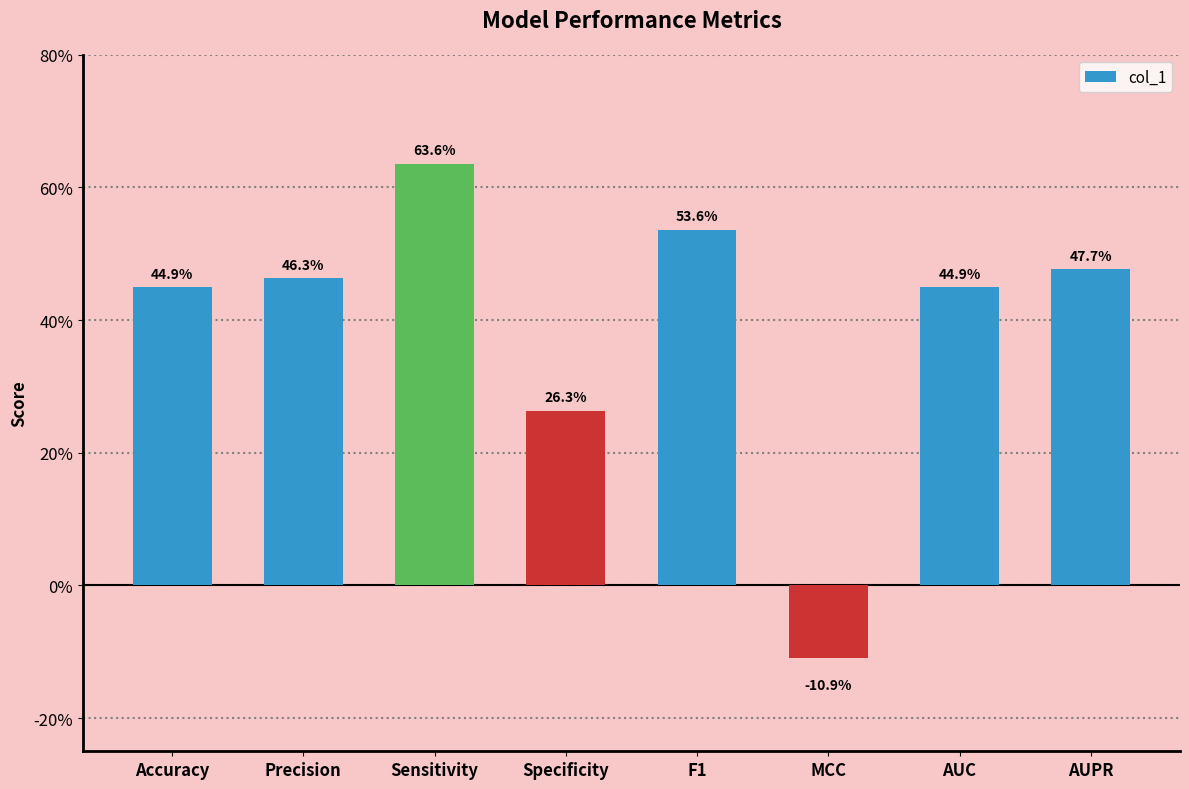

Reading left to right, what are all the values shown in this chart?

0.4	0.5	0.6	0.3	0.5	-0.1	0.4	0.5